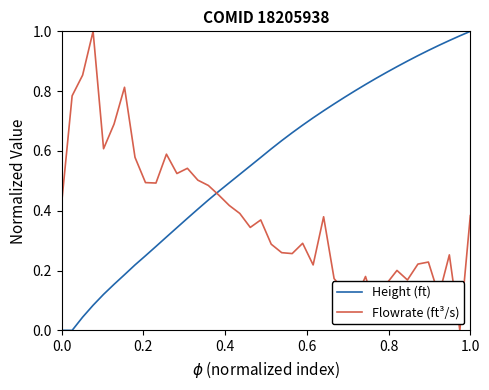

List the series in order of their overall mean, highest first.

Height (ft), Flowrate (ft³/s)